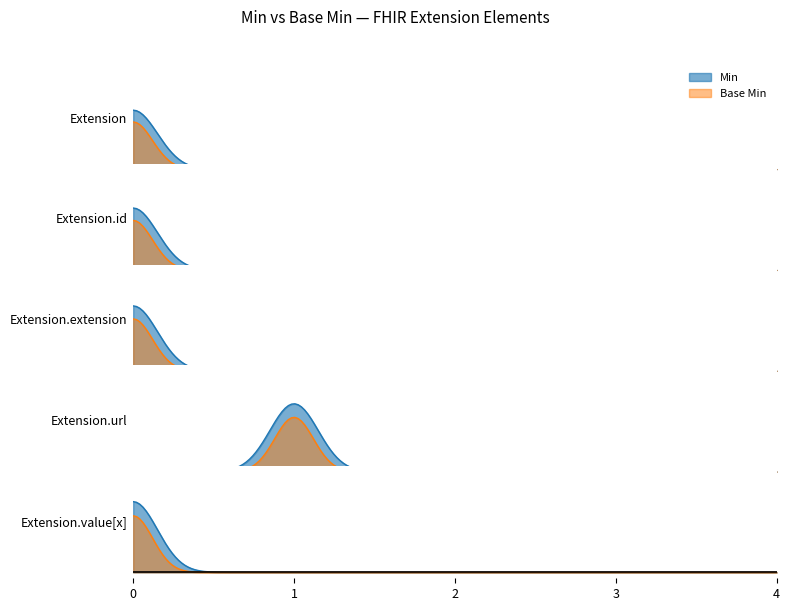

Reading left to right, what are all the values shown in this chart?

Extension: 0	0
Extension.id: 0	0
Extension.extension: 0	0
Extension.url: 1	1
Extension.value[x]: 0	0